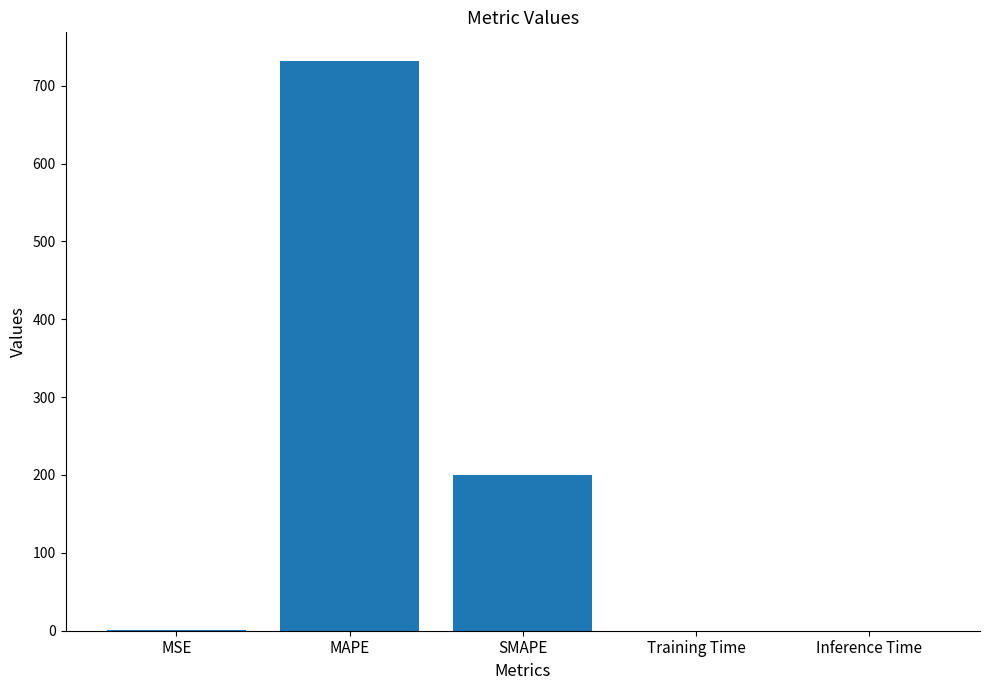

Which category has the highest value across all series?

MAPE